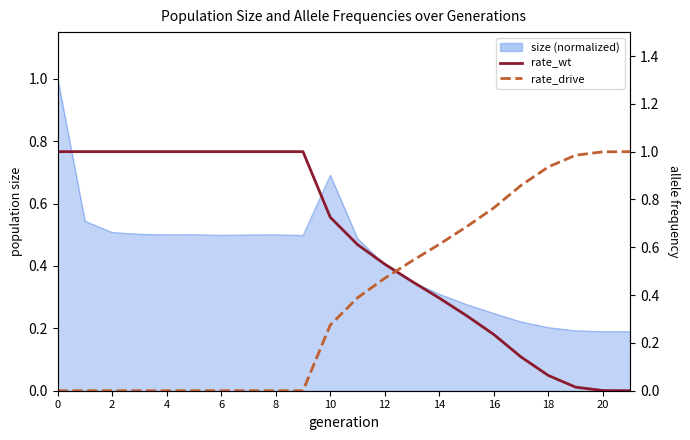

How many times do rate_wt and rate_drive cross each other?

1